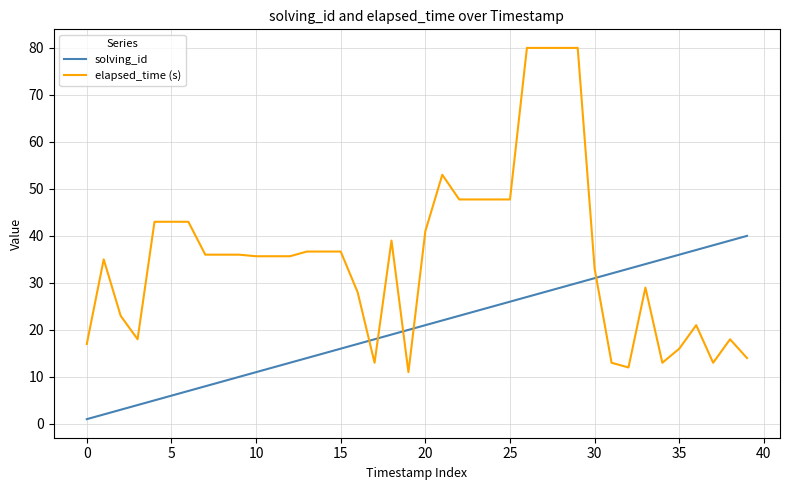

List the series in order of their overall mean, highest first.

elapsed_time (s), solving_id